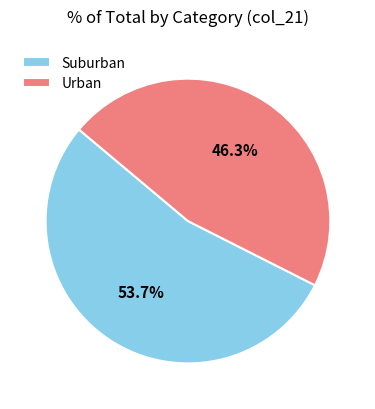

Between Suburban and Urban, which is larger?

Suburban